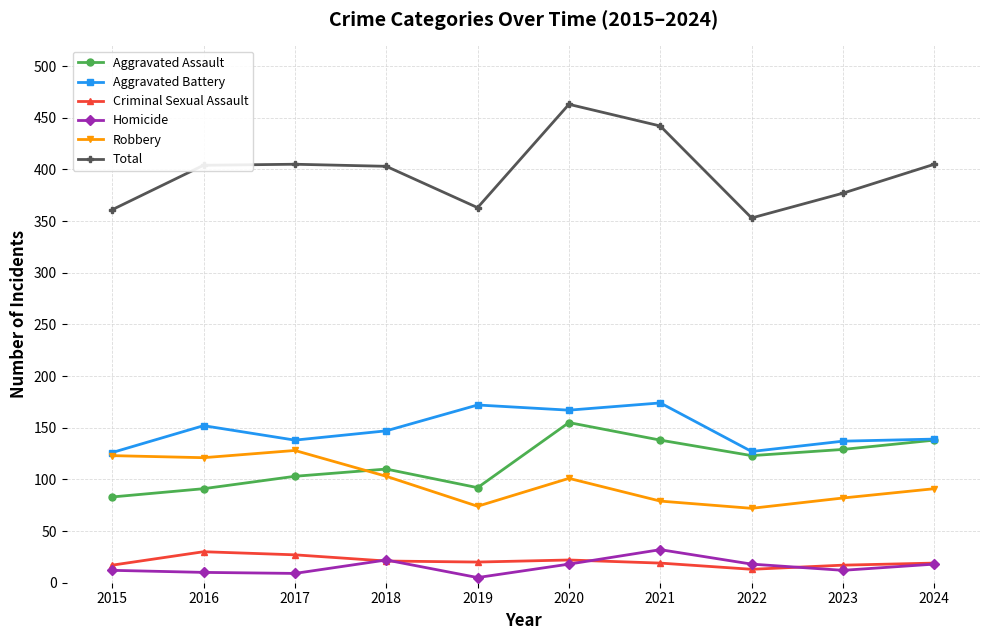

What is the total value across all series at 2023?

754